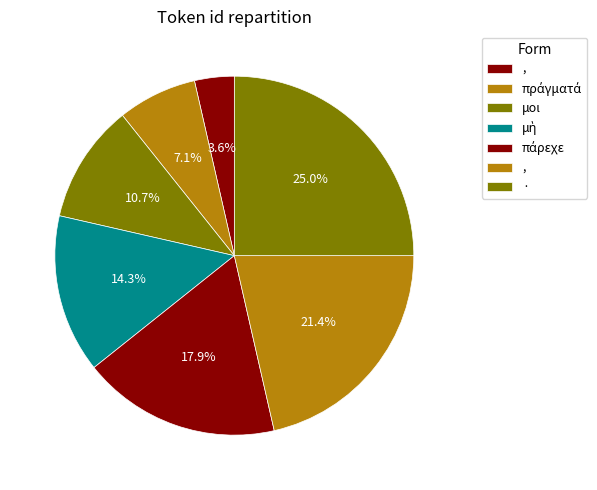

Count the number of slices in the pie.

7